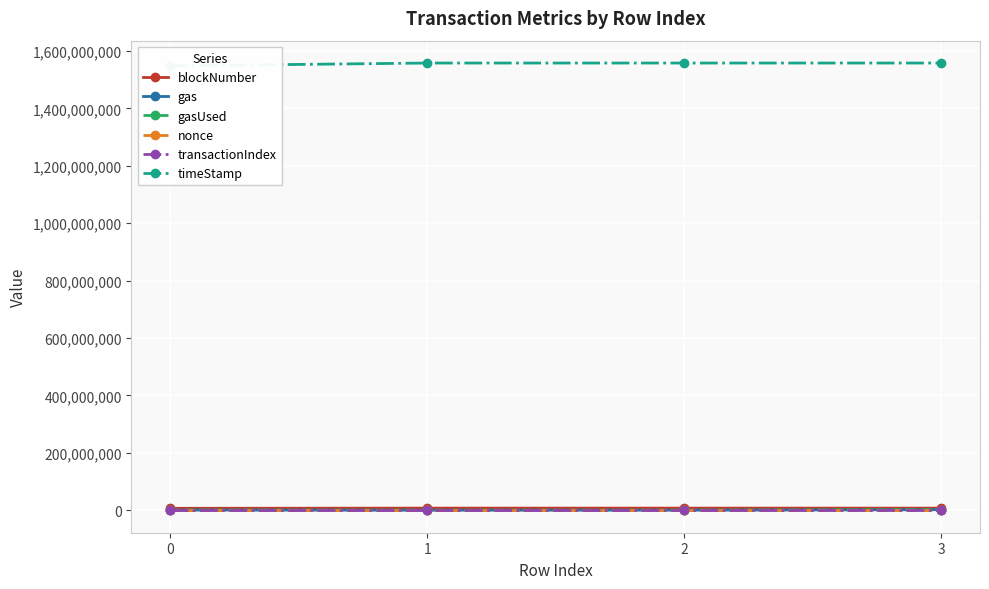

Which series has the largest total across all categories?

timeStamp